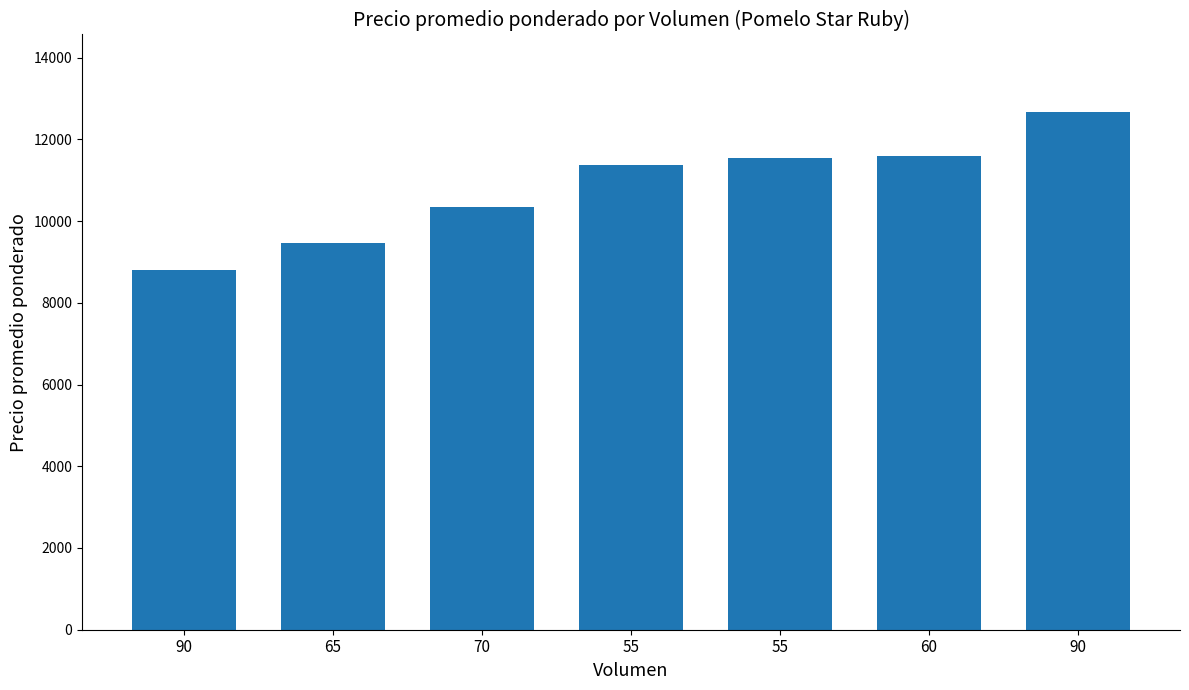

The value at 65 is 9462. True or false?

True